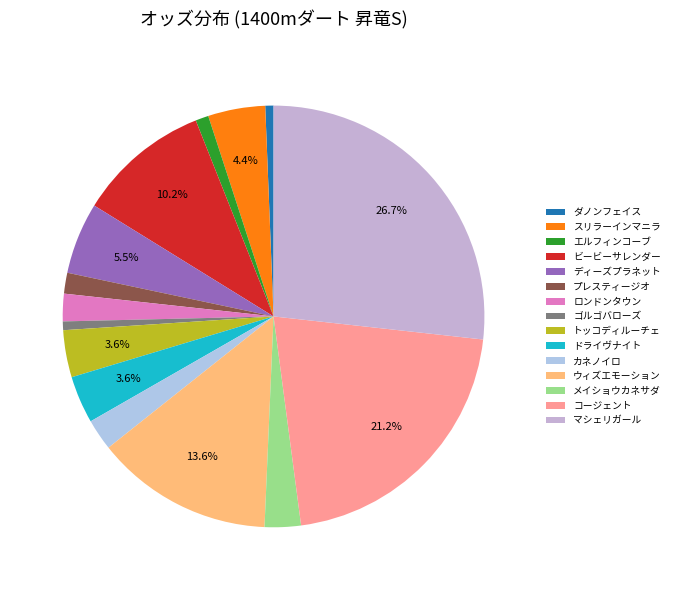

How much of the chart is everything except ウィズエモーション?

86.4%